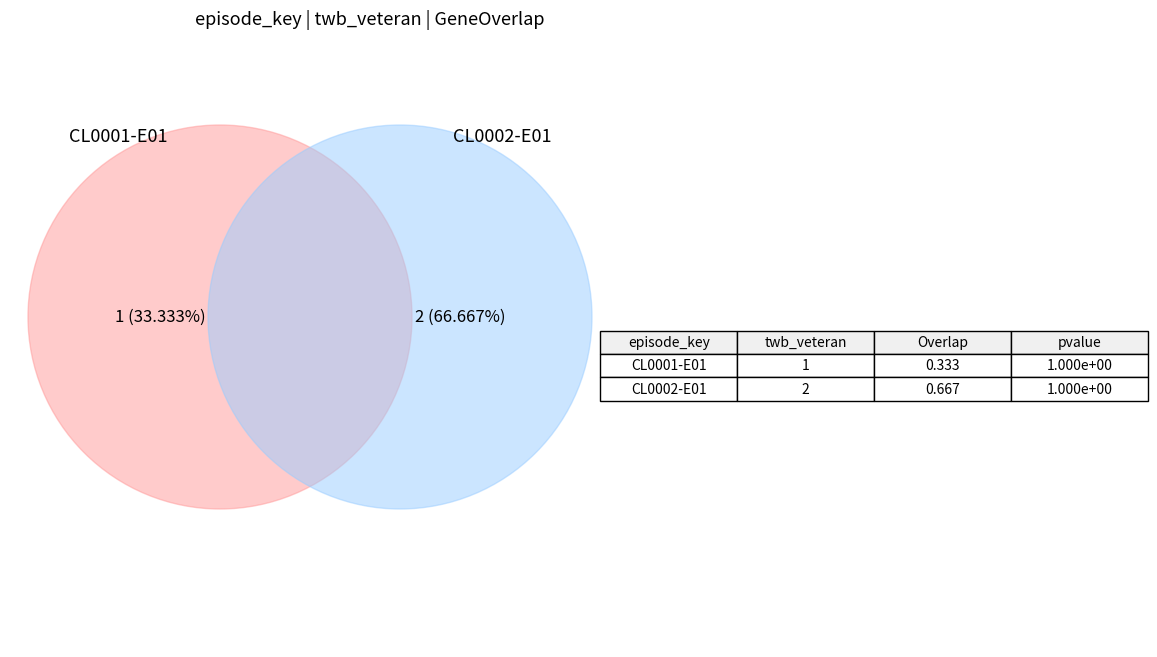

Combined, do CL0001-E01 and CL0002-E01 account for over 50%?

Yes